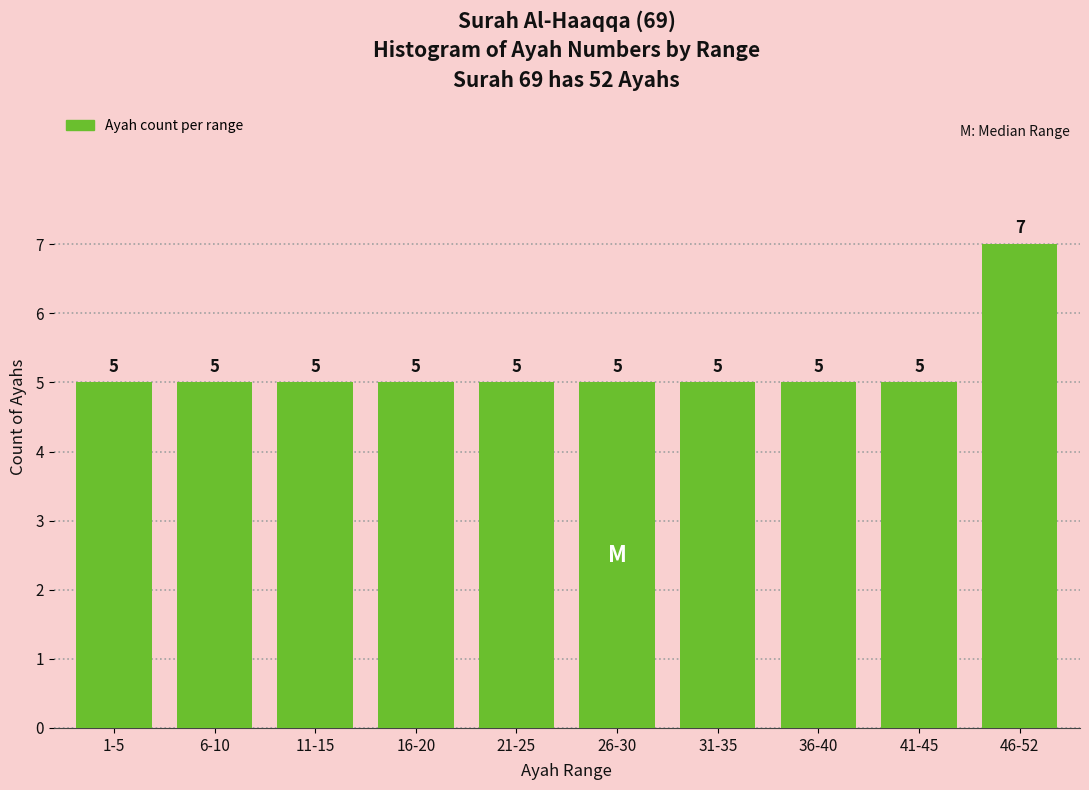

Reading right to left, what are all the values shown in this chart?

7	5	5	5	5	5	5	5	5	5